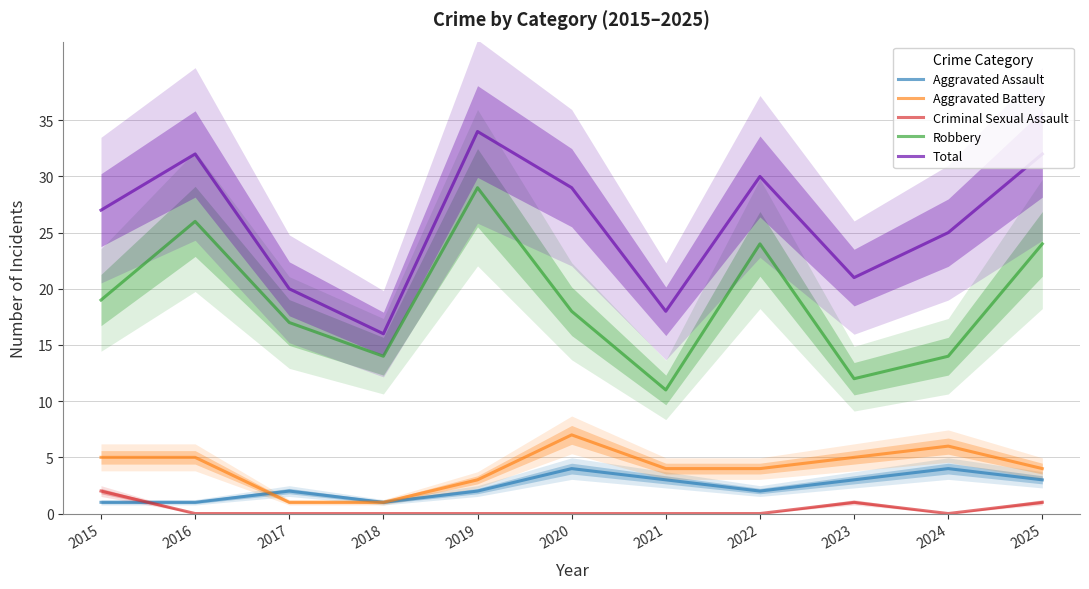

What is the difference between the highest and lowest values at 2018?

16